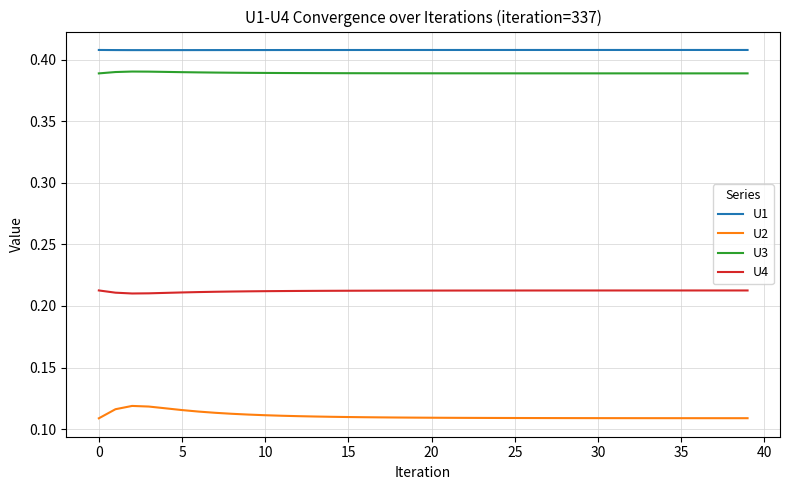

How many lines are shown in the chart?

4